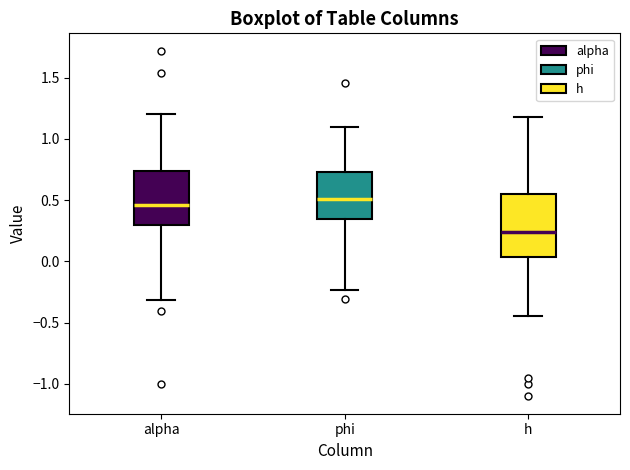

Which box has the lowest median line?

h